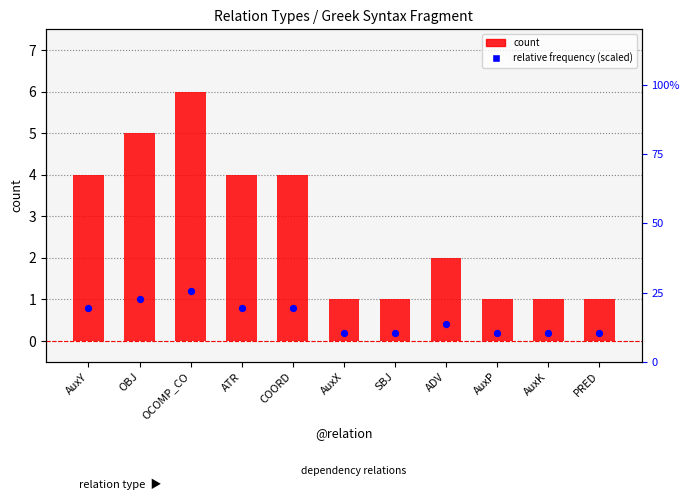

Which series reaches the maximum Y coordinate?

count